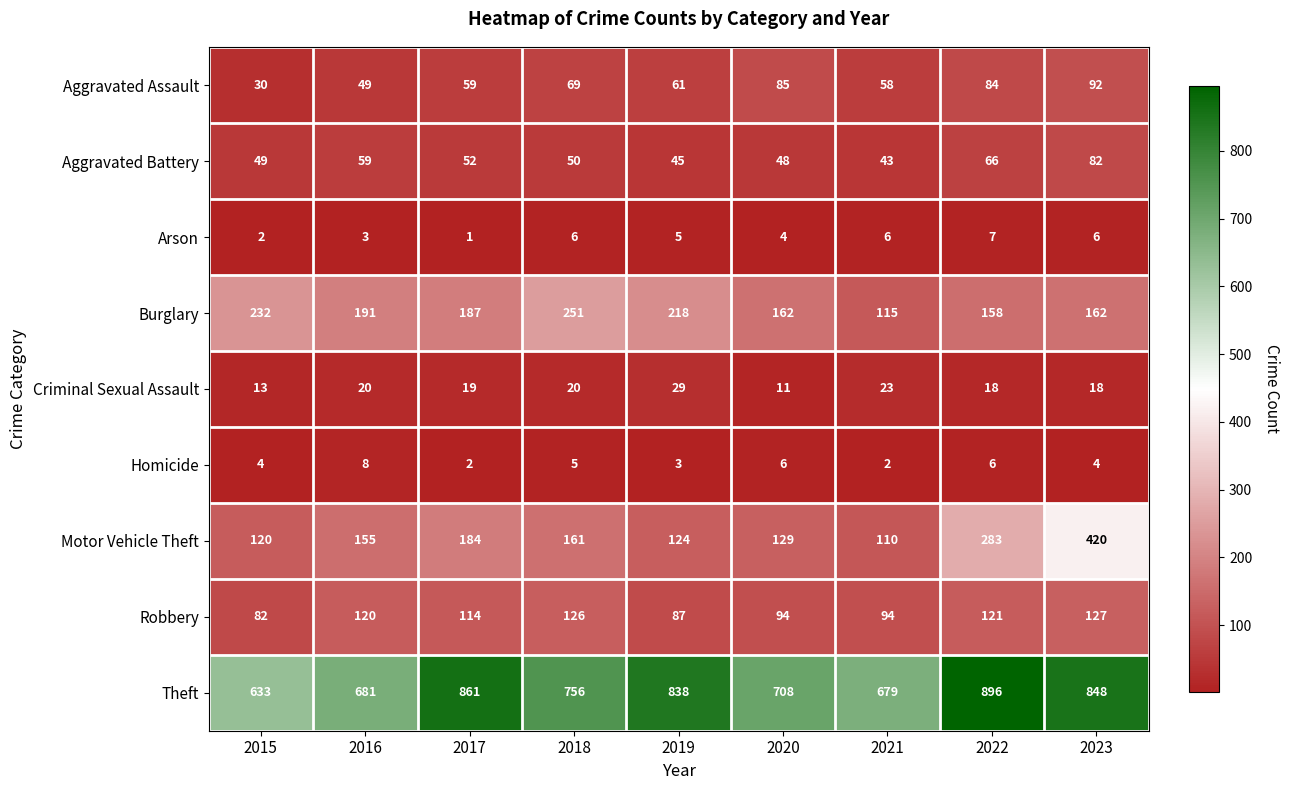

At 2016, list the series in order from smallest to largest.

Arson, Homicide, Criminal Sexual Assault, Aggravated Assault, Aggravated Battery, Robbery, Motor Vehicle Theft, Burglary, Theft